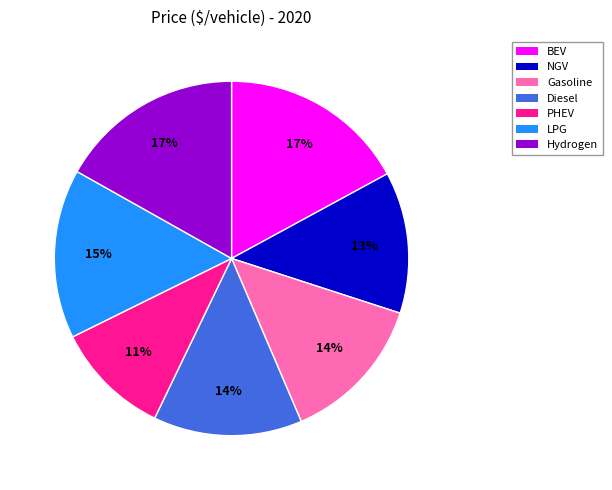

How many slices are in this pie chart?

7